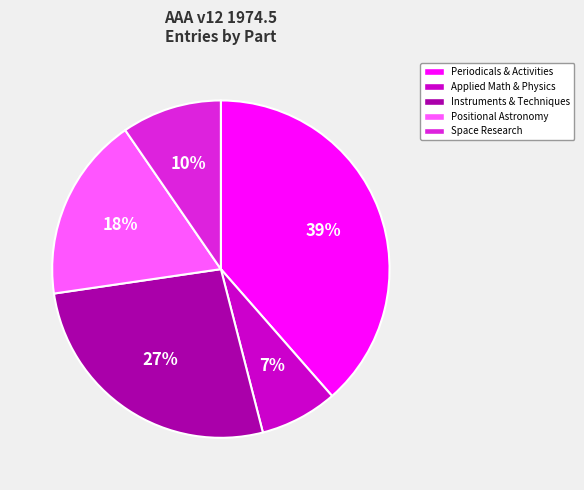

How many segments does this pie chart have?

5